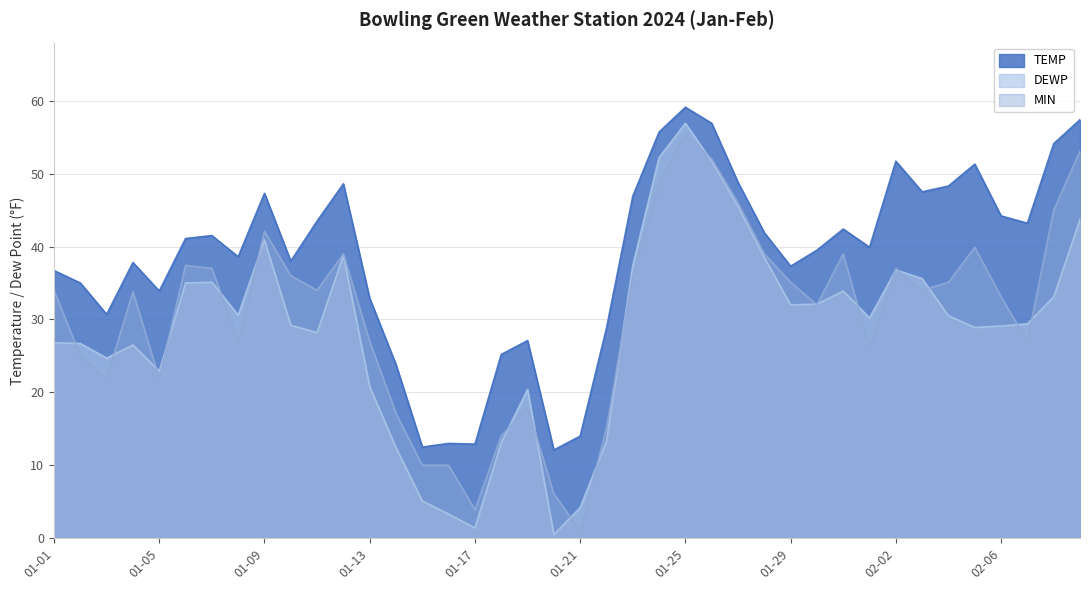

What is the value of the MIN point at the 21st from the left?

1.0